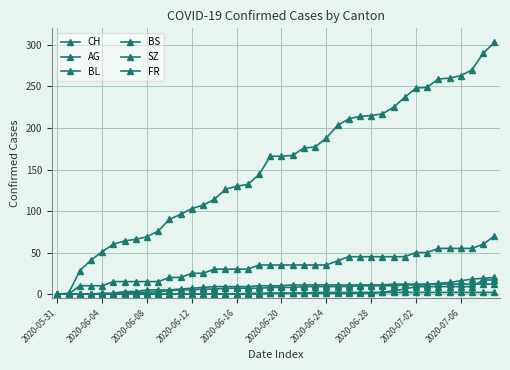

How many data points in CH are less than 166?

19